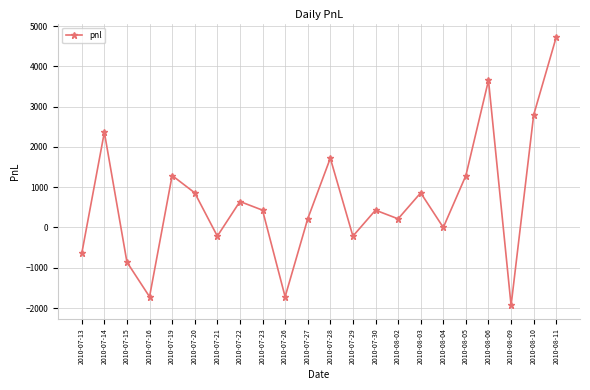

What is the difference between the values at 2010-07-26 and 2010-08-02?

1935